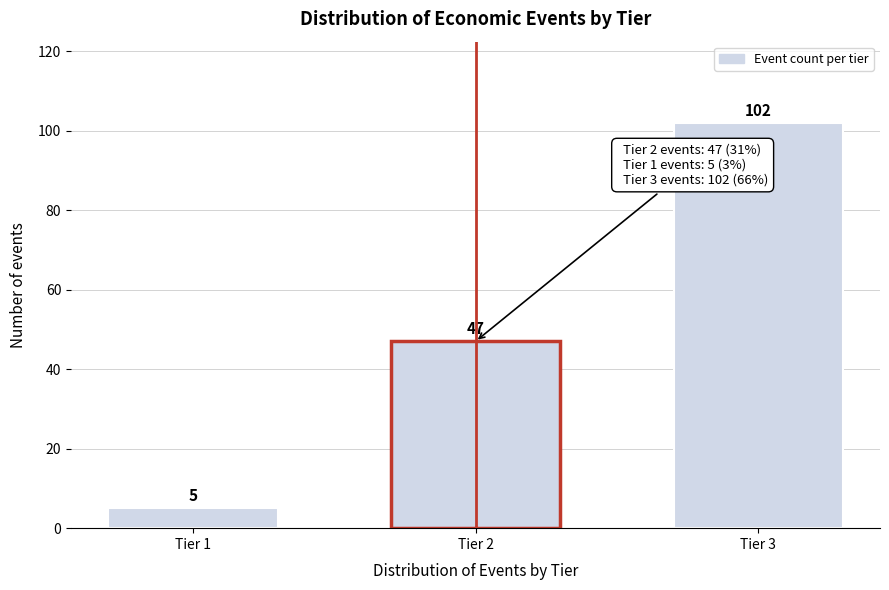

Reading left to right, extract all data points from this chart.

Tier 1=5	Tier 2=47	Tier 3=102